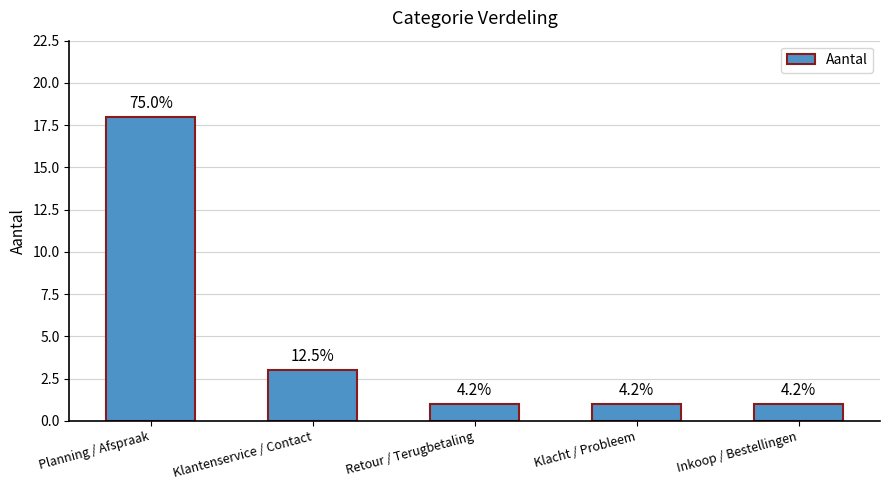

List the labels in order of value, largest first.

Planning / Afspraak, Klantenservice / Contact, Retour / Terugbetaling, Klacht / Probleem, Inkoop / Bestellingen